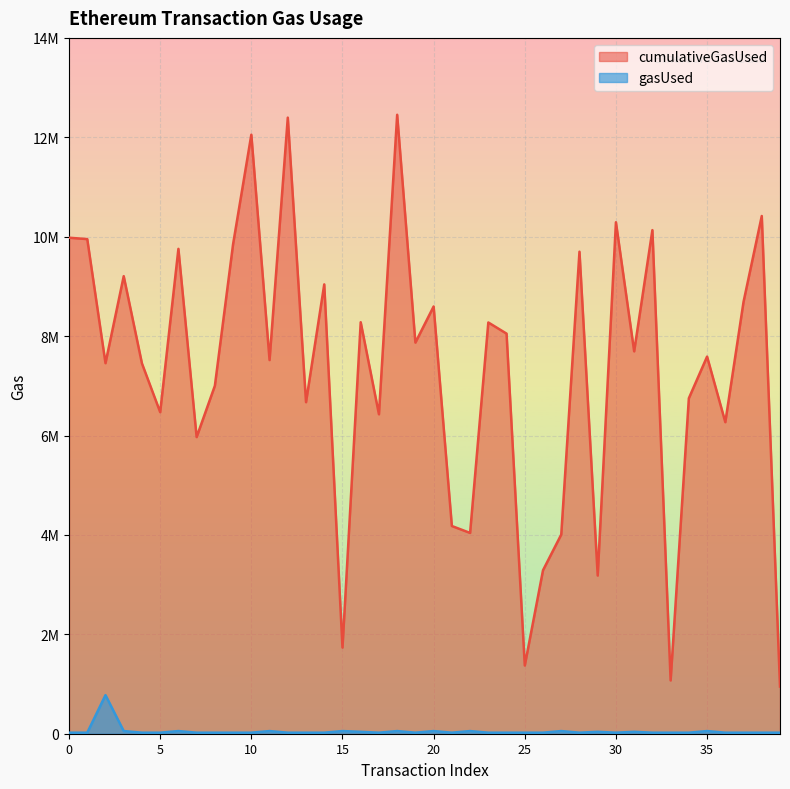

At which category does cumulativeGasUsed reach its first local peak?

3